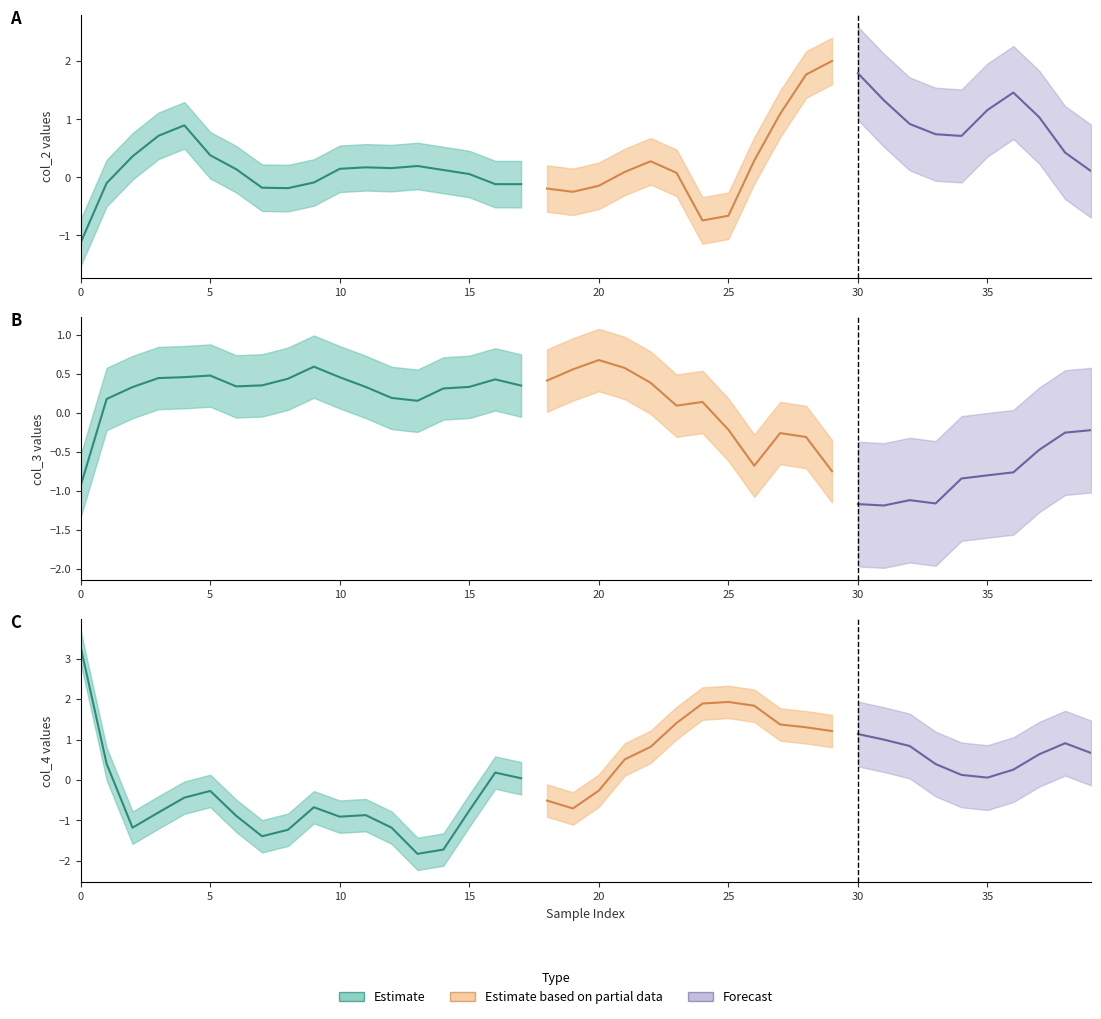

Which series ends up on top after the final intersection of col_4 and col_3?

col_4